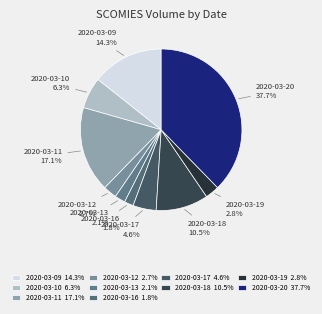

What is the largest slice in the pie chart?

2020-03-20